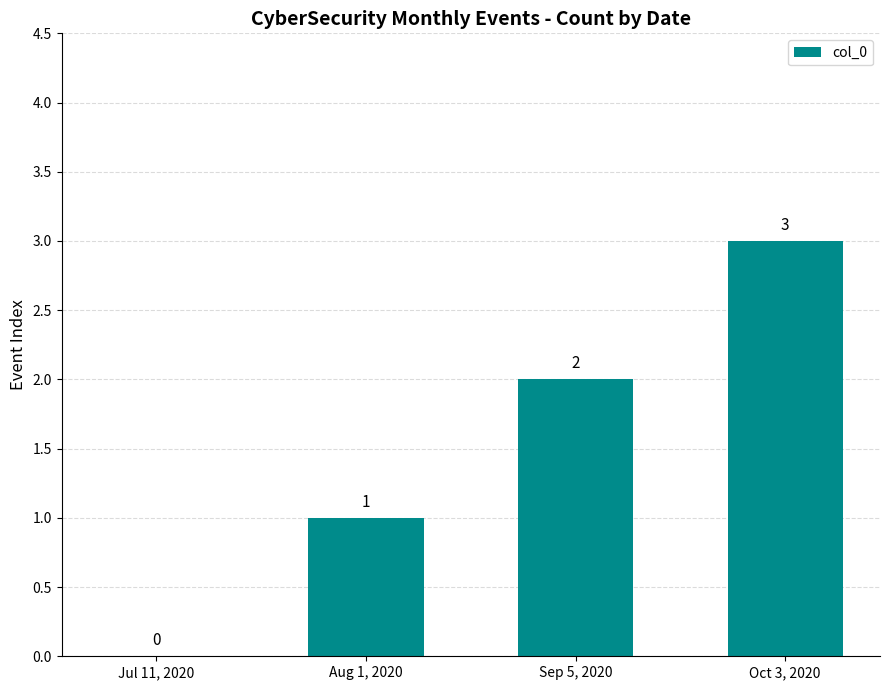

What is the sum of the values at Jul 11, 2020 and Oct 3, 2020?

3